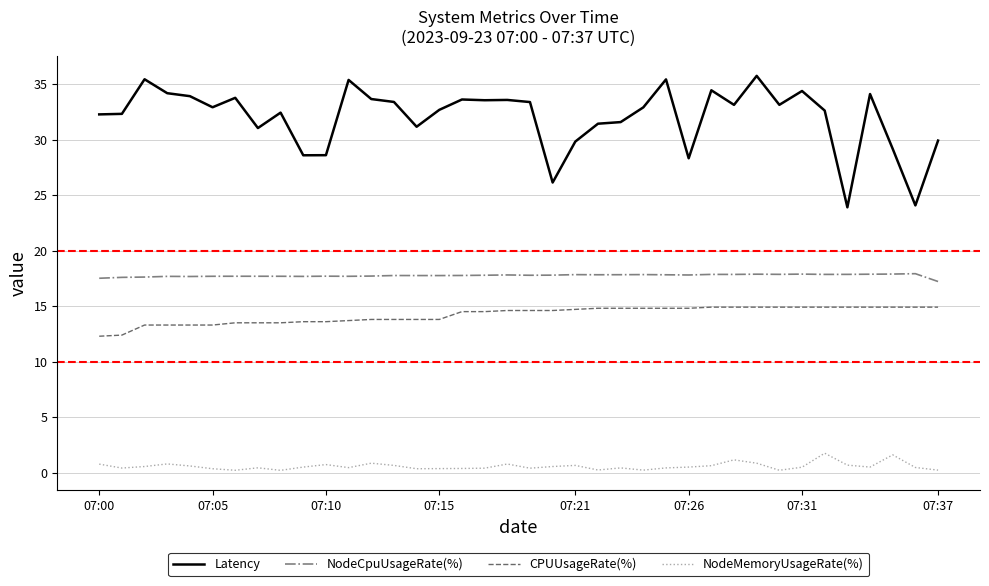

Count the number of categories in the chart.

38